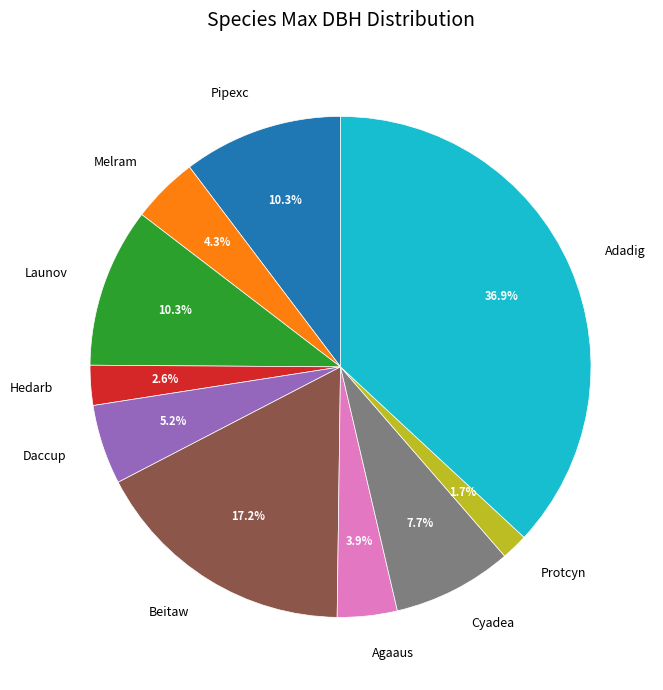

How many slices are in this pie chart?

10